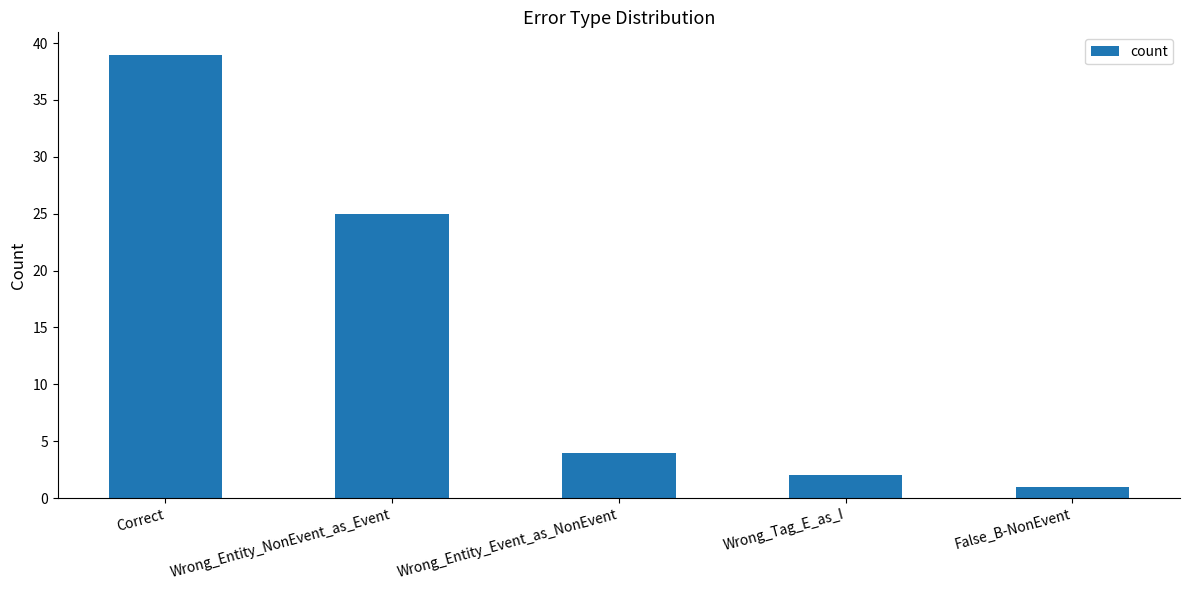

What is the change in value from Wrong_Entity_NonEvent_as_Event to Wrong_Tag_E_as_I?

-23